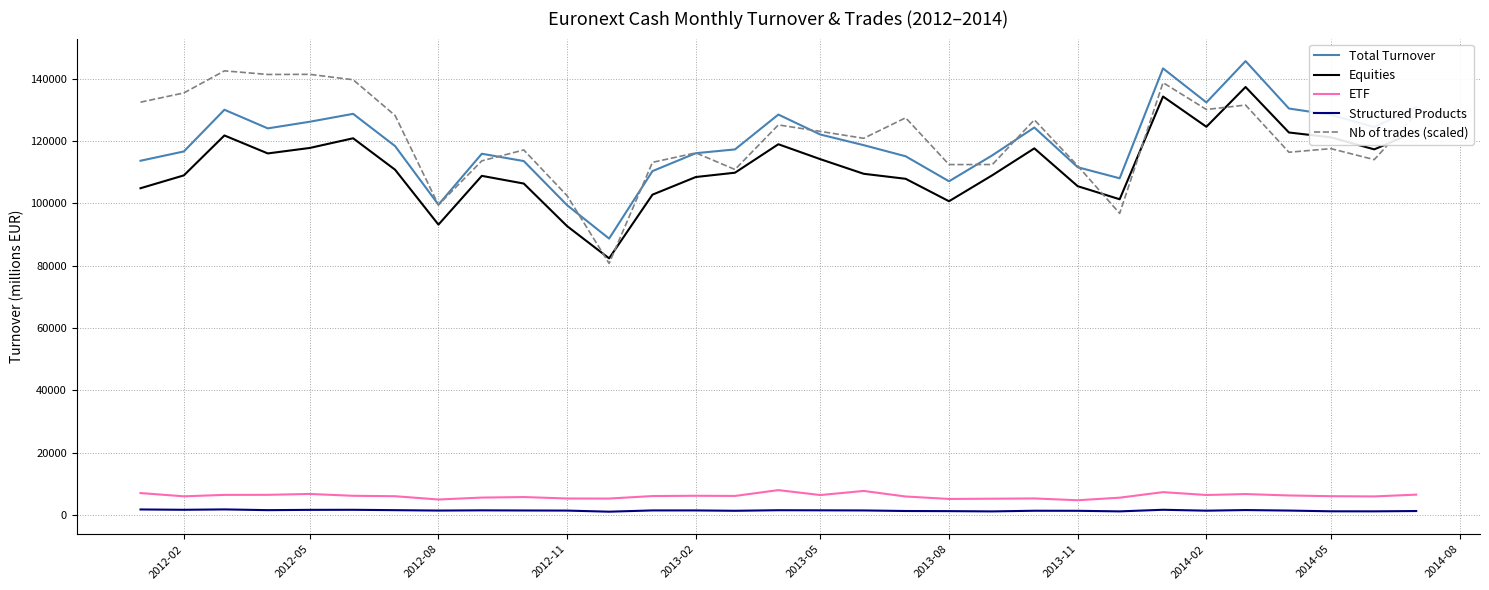

What is the minimum value for Total Turnover?

88706.7